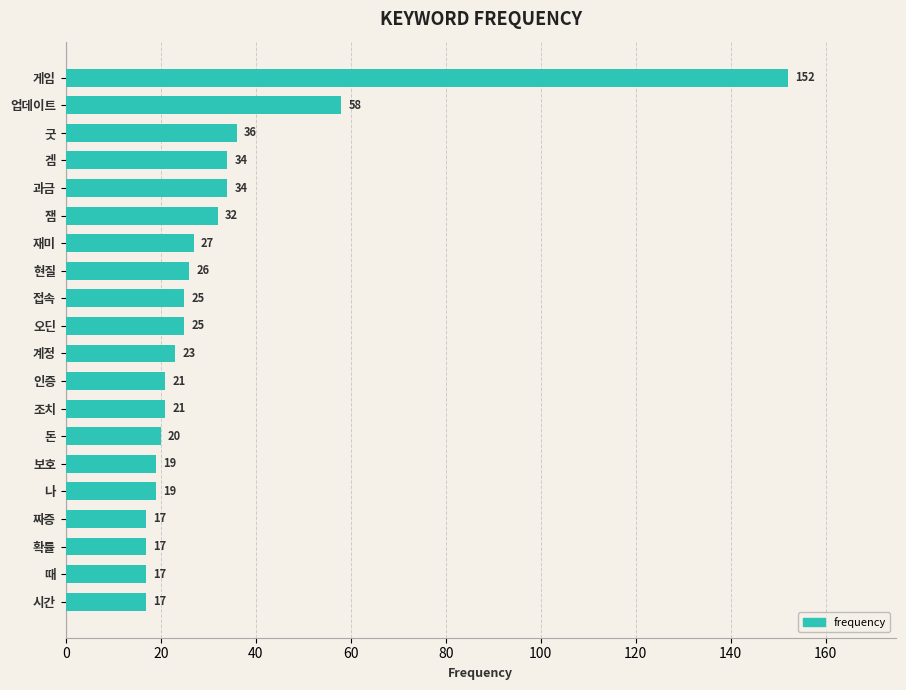

Where is the data nearest to the value 84?

업데이트